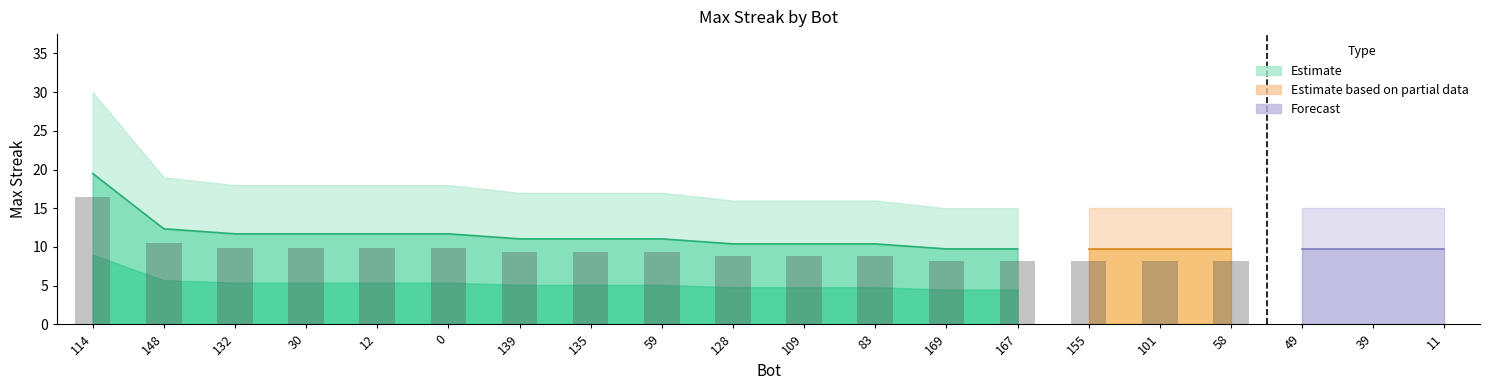

Does the chart contain any negative values?

No